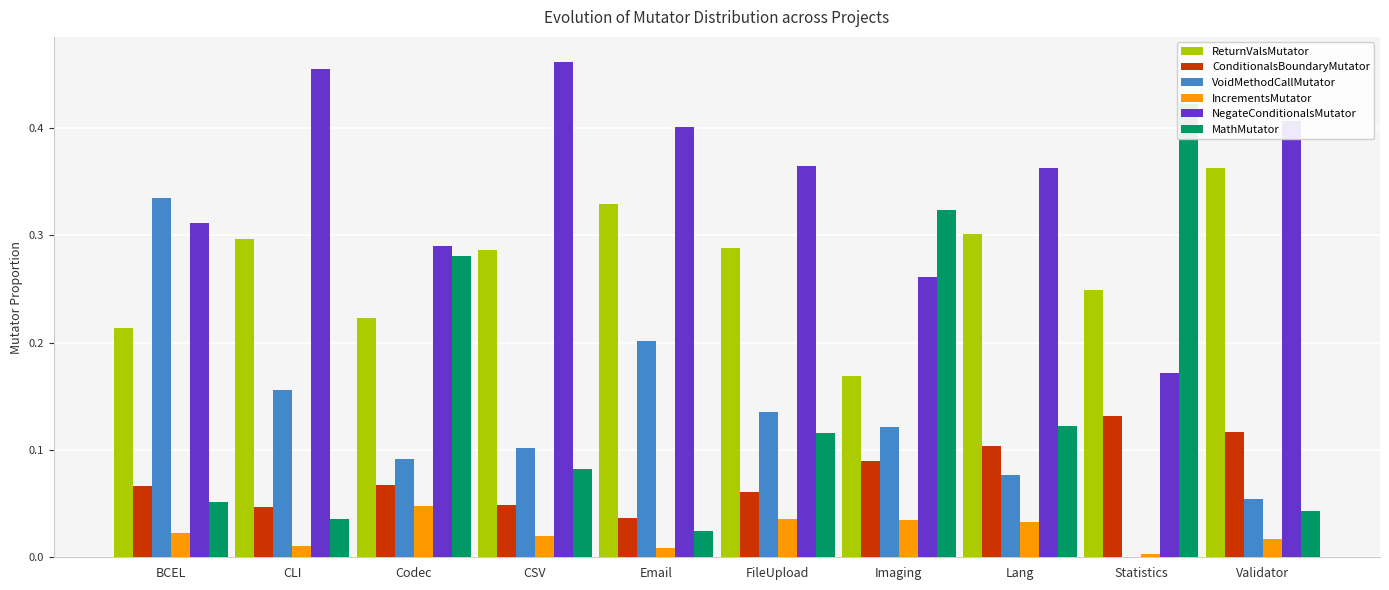

Which category has the highest value in the ReturnValsMutator series?

Validator